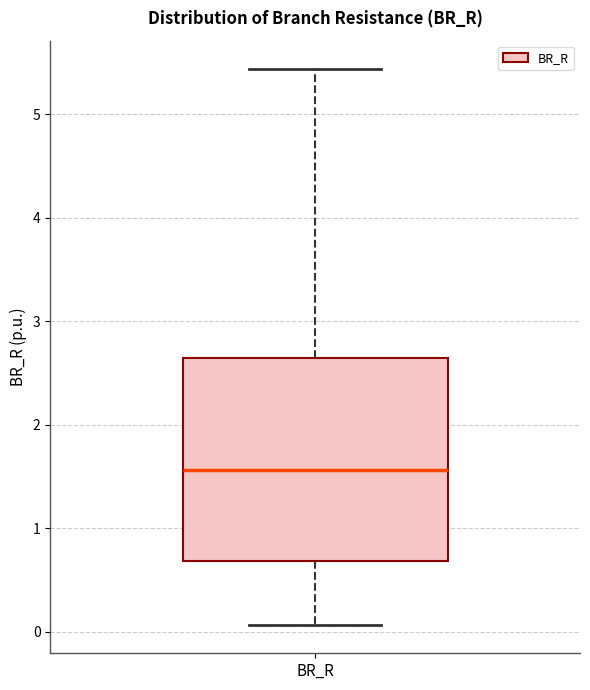

Where is the lower edge of the box for BR_R on the y-axis? The values are not printed on the chart, so give them approximately, as read against the axis.

0.7